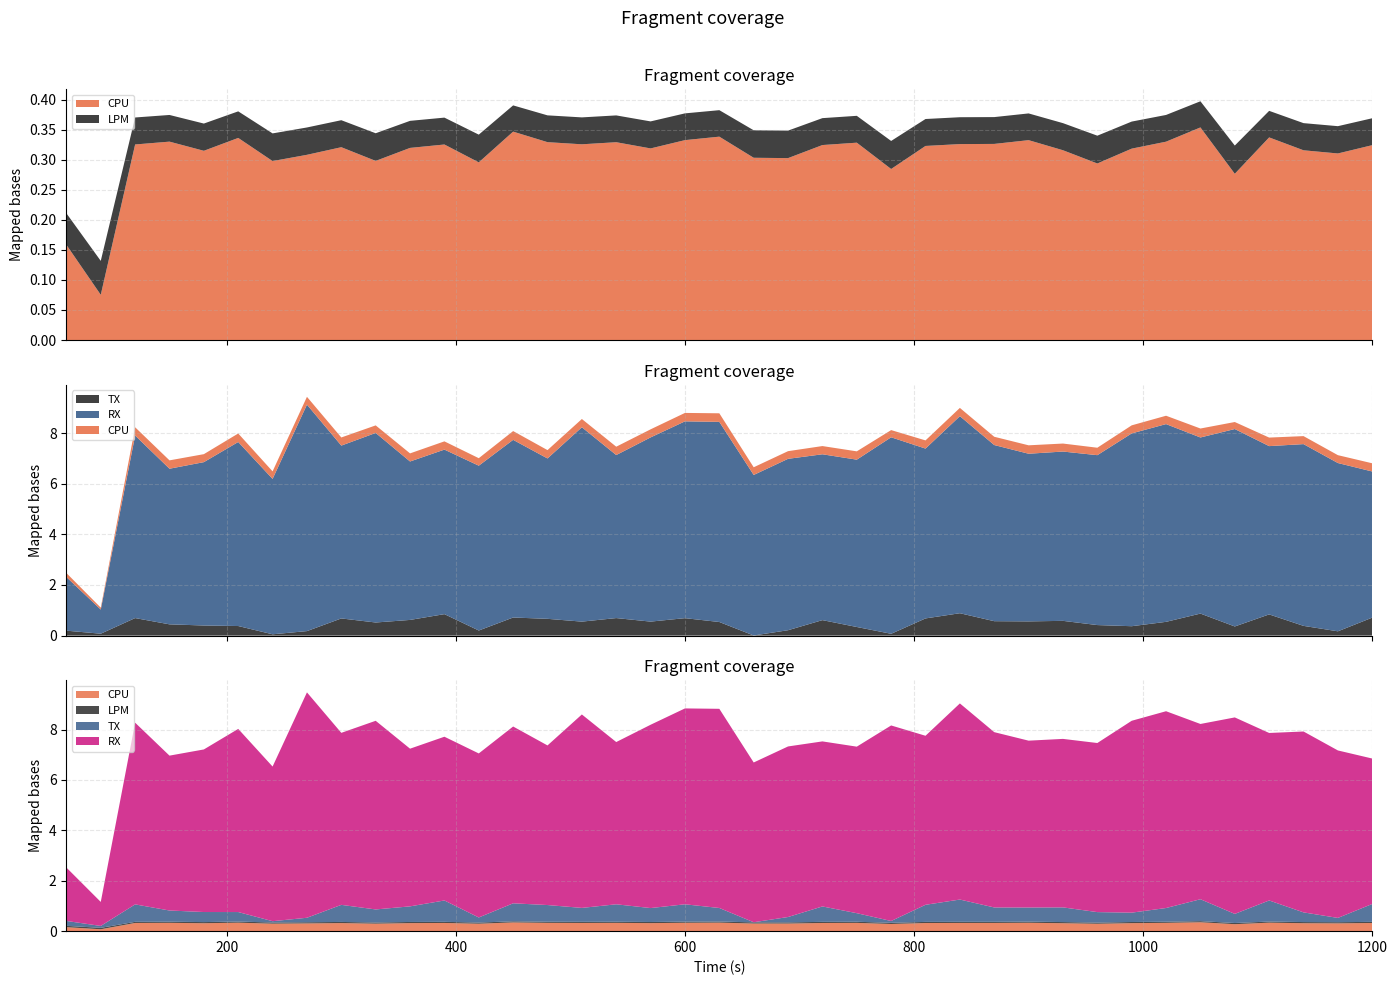

Reading left to right, what are all the values shown in this chart?

CPU: 60=0.2	90=0.1	120=0.3	150=0.3	180=0.3	210=0.3	240=0.3	270=0.3	300=0.3	330=0.3	360=0.3	390=0.3	420=0.3	450=0.3	480=0.3	510=0.3	540=0.3	570=0.3	600=0.3	630=0.3	660=0.3	690=0.3	720=0.3	750=0.3	780=0.3	810=0.3	840=0.3	870=0.3	900=0.3	930=0.3	960=0.3	990=0.3	1020=0.3	1050=0.4	1080=0.3	1110=0.3	1140=0.3	1170=0.3	1200=0.3
LPM: 60=0.1	90=0.1	120=0.0	150=0.0	180=0.0	210=0.0	240=0.0	270=0.0	300=0.0	330=0.0	360=0.0	390=0.0	420=0.0	450=0.0	480=0.0	510=0.0	540=0.0	570=0.0	600=0.0	630=0.0	660=0.0	690=0.0	720=0.0	750=0.0	780=0.0	810=0.0	840=0.0	870=0.0	900=0.0	930=0.0	960=0.0	990=0.0	1020=0.0	1050=0.0	1080=0.0	1110=0.0	1140=0.0	1170=0.0	1200=0.0
TX: 60=0.2	90=0.1	120=0.7	150=0.4	180=0.4	210=0.4	240=0.1	270=0.2	300=0.7	330=0.5	360=0.6	390=0.8	420=0.2	450=0.7	480=0.7	510=0.6	540=0.7	570=0.6	600=0.7	630=0.5	660=0.0	690=0.2	720=0.6	750=0.3	780=0.1	810=0.7	840=0.9	870=0.6	900=0.6	930=0.6	960=0.4	990=0.4	1020=0.5	1050=0.9	1080=0.4	1110=0.8	1140=0.4	1170=0.2	1200=0.7
RX: 60=2.1	90=1.0	120=7.2	150=6.1	180=6.5	210=7.3	240=6.1	270=8.9	300=6.8	330=7.5	360=6.3	390=6.5	420=6.5	450=7.0	480=6.3	510=7.7	540=6.4	570=7.3	600=7.8	630=7.9	660=6.3	690=6.8	720=6.5	750=6.6	780=7.8	810=6.7	840=7.8	870=7.0	900=6.6	930=6.7	960=6.7	990=7.6	1020=7.8	1050=7.0	1080=7.8	1110=6.6	1140=7.2	1170=6.6	1200=5.8